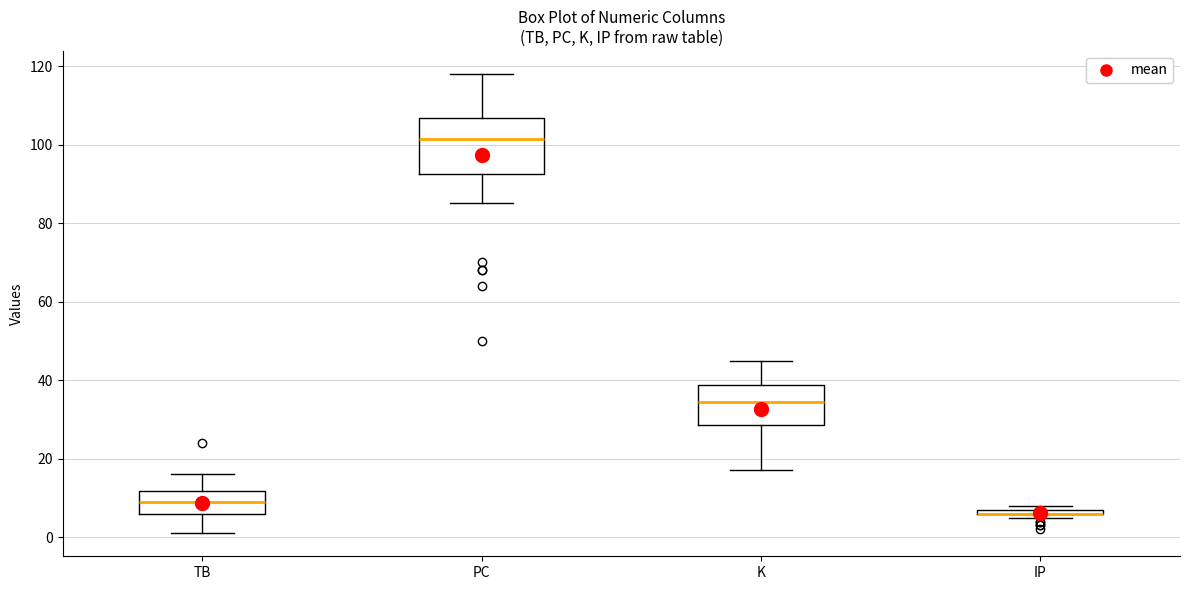

Comparing the boxes themselves (not the whiskers), which one is the tallest?

PC